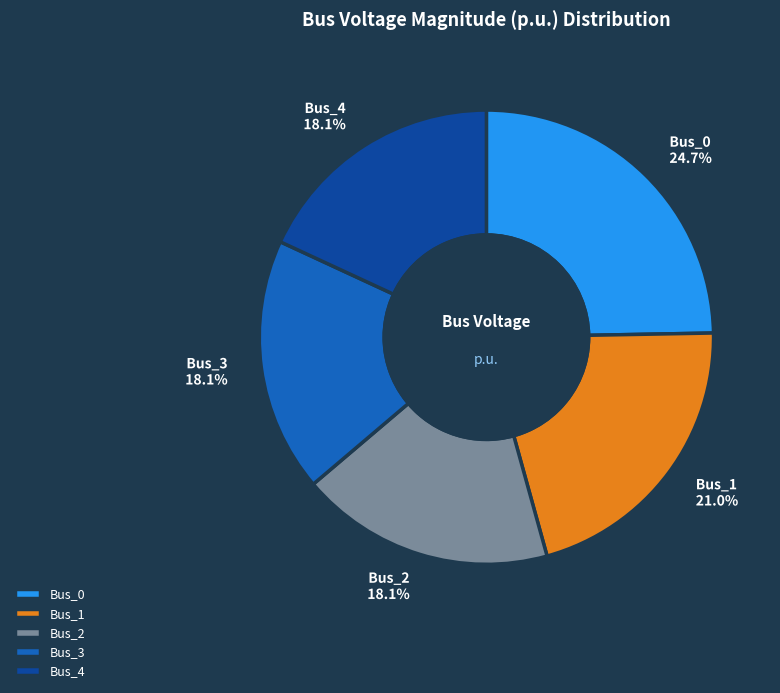

To the nearest percent, what is the average slice percentage?

20%